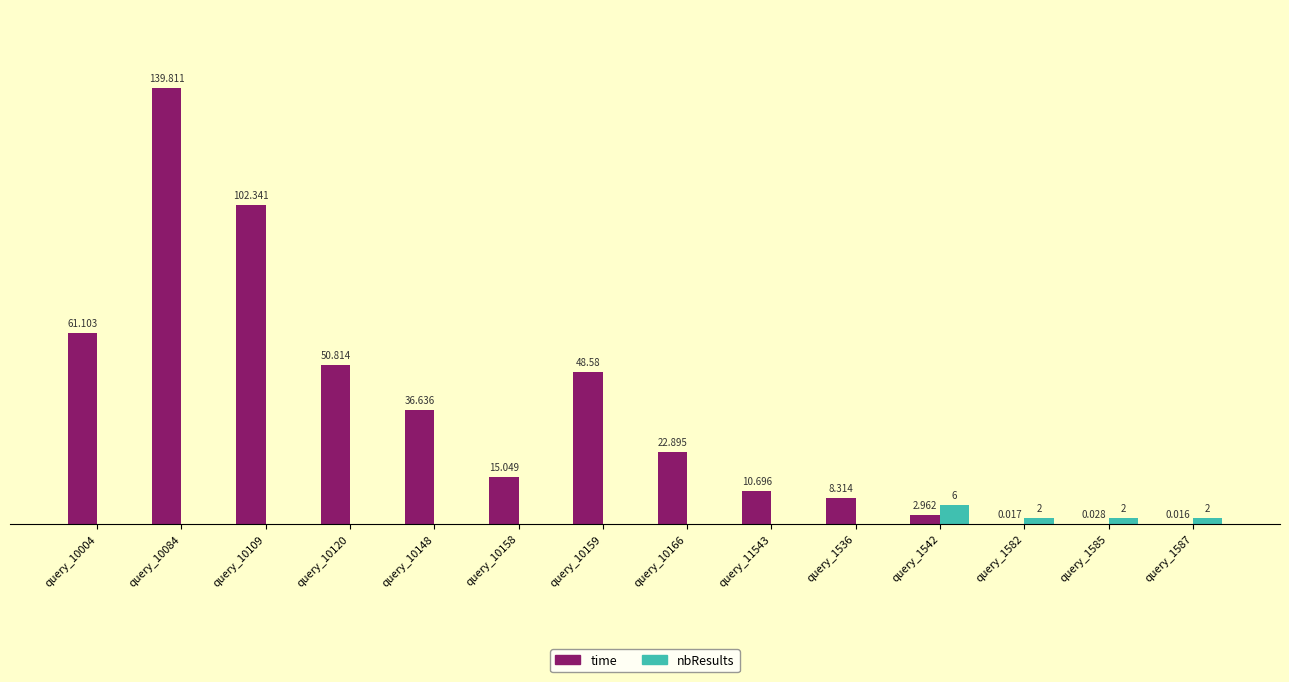

Which series changed the most between query_10148 and query_10166?

time